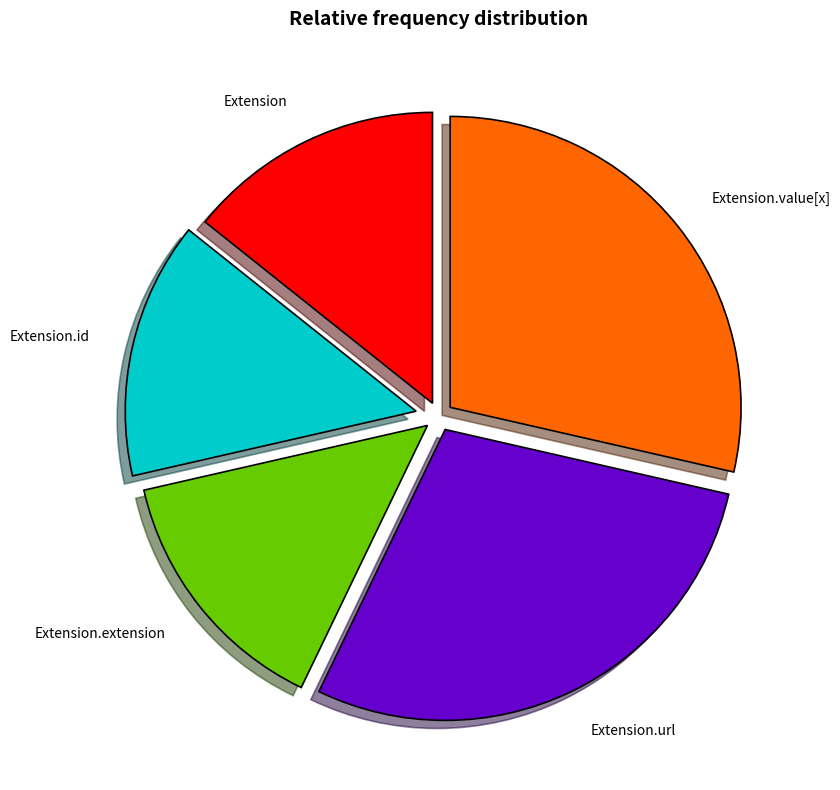

Do Extension.value[x] and Extension.id together represent more than half of the pie?

No